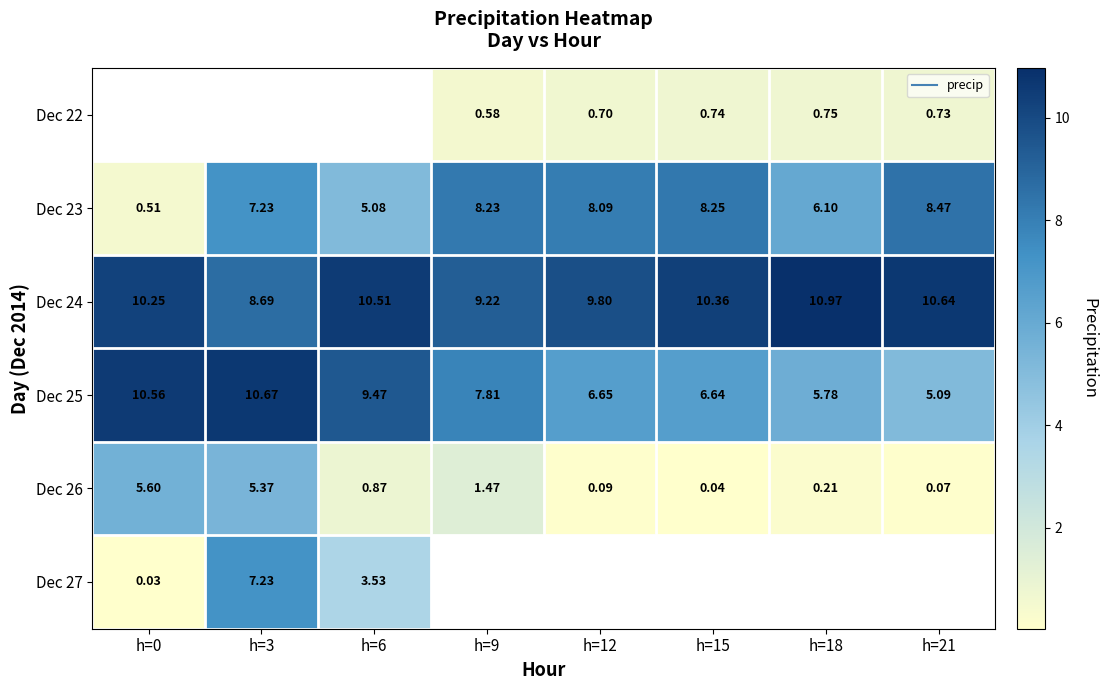

The Dec 23 series shows 8.1 at h=12. True or false?

True